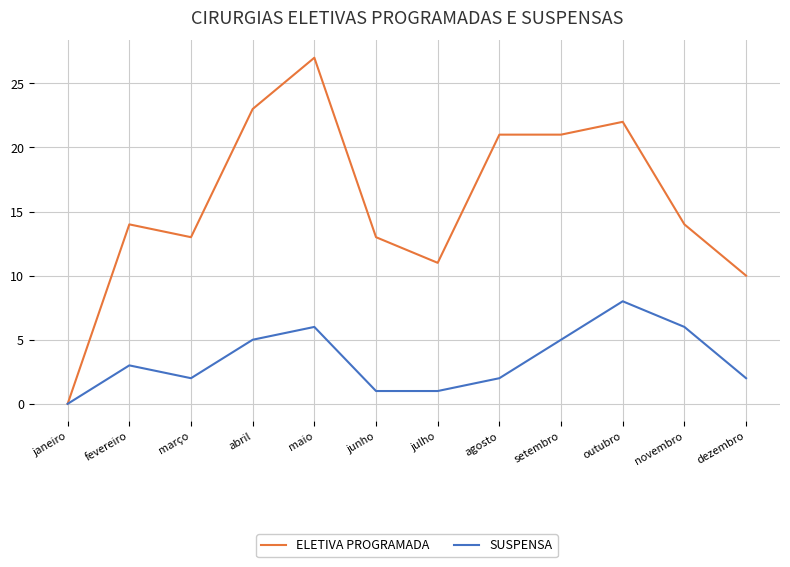

Is the value of ELETIVA PROGRAMADA at dezembro greater than the value of SUSPENSA at janeiro?

Yes